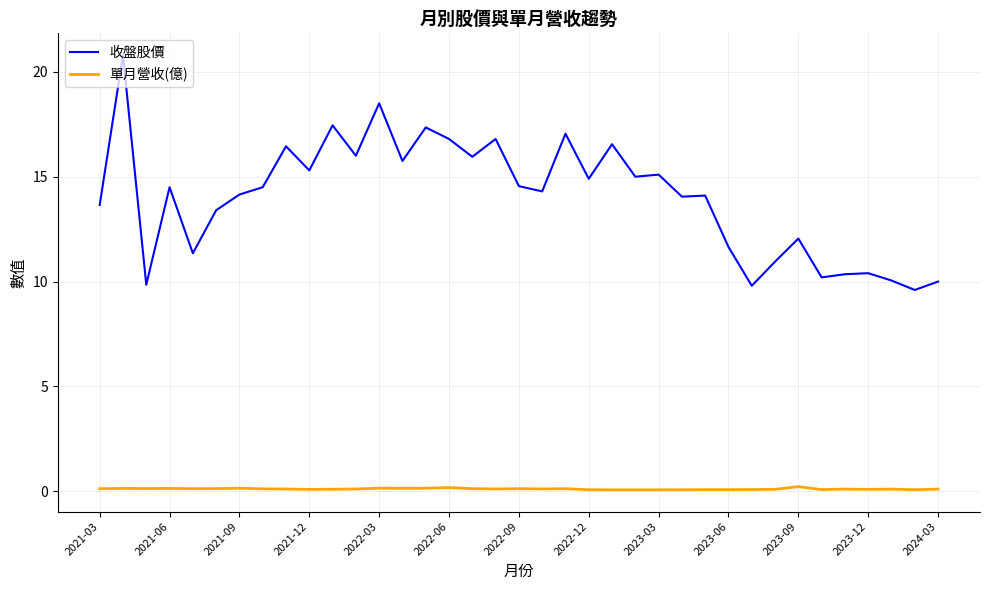

Rank the series by their average value, from lowest to highest.

單月營收(億), 收盤股價